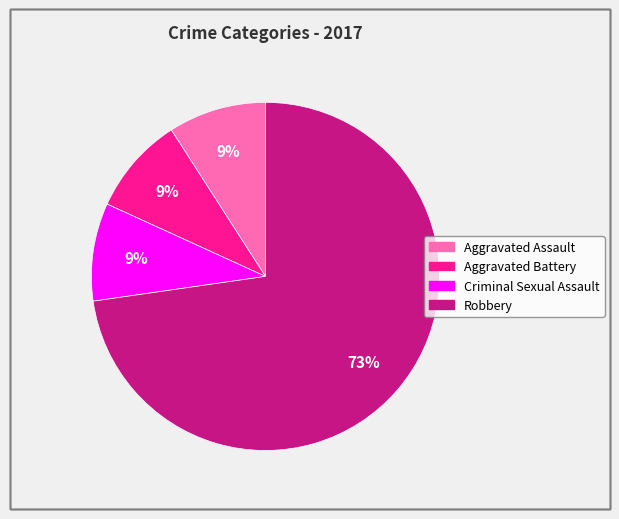

To the nearest percent, what is the difference between the largest and smallest slice percentages?

64%